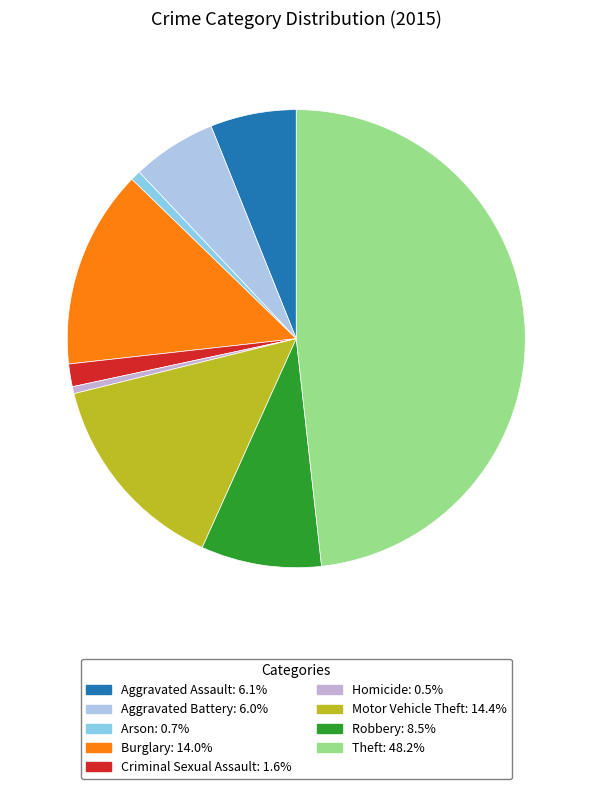

Do Homicide and Arson together represent more than half of the pie?

No